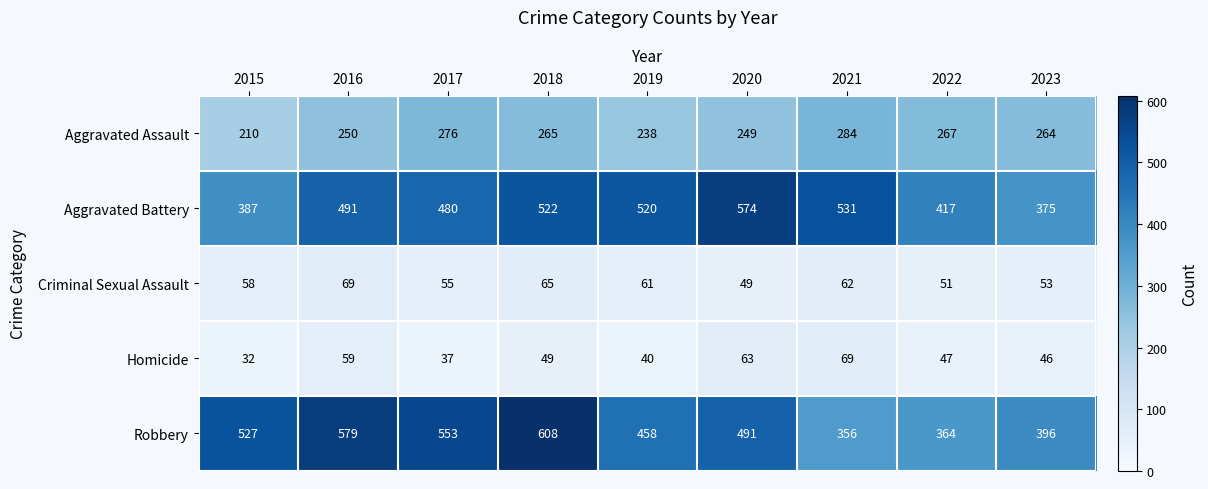

What is the average value of the Homicide series?

49